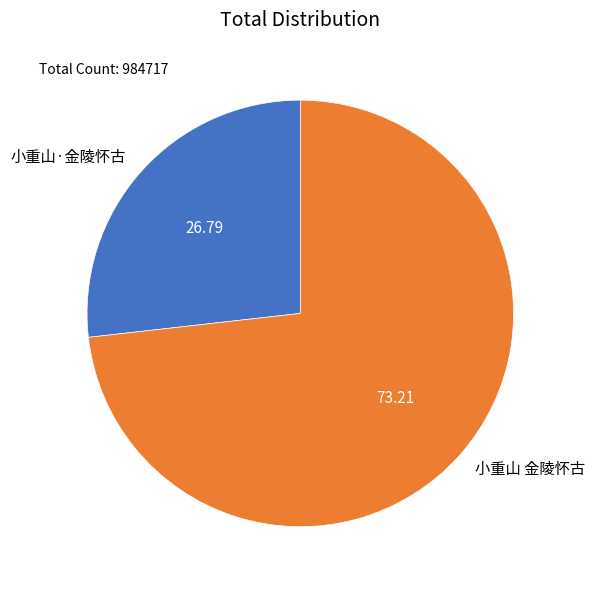

Do 小重山·金陵怀古 and 小重山 金陵怀古 together represent more than half of the pie?

Yes